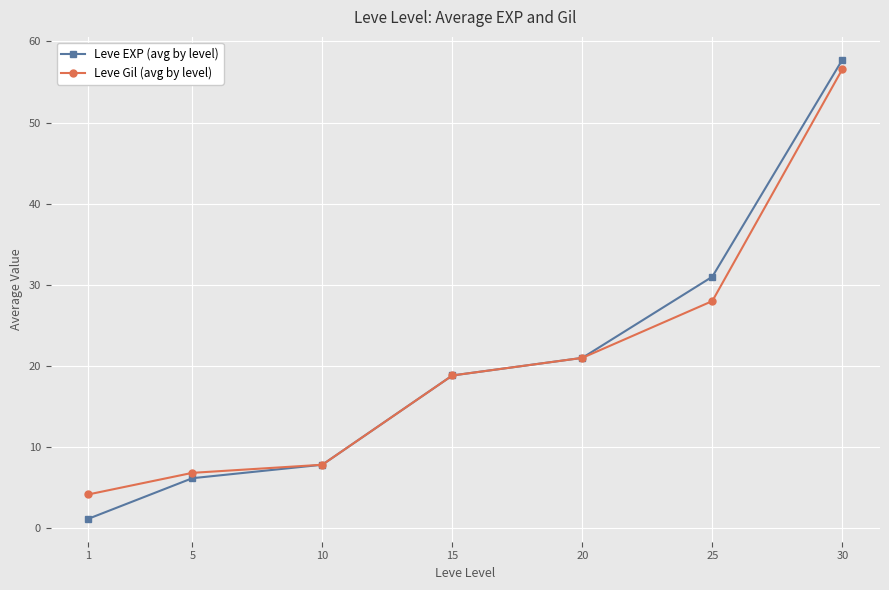

What are all the series names shown in the legend?

Leve EXP (avg by level), Leve Gil (avg by level)